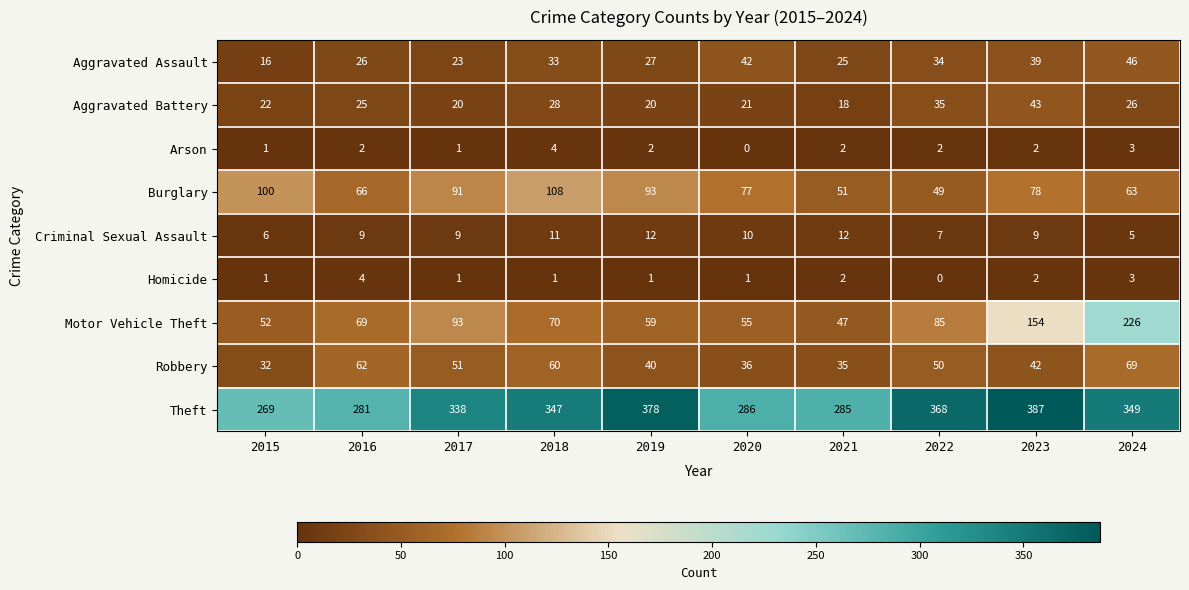

Which series has the largest range (max minus min)?

Motor Vehicle Theft